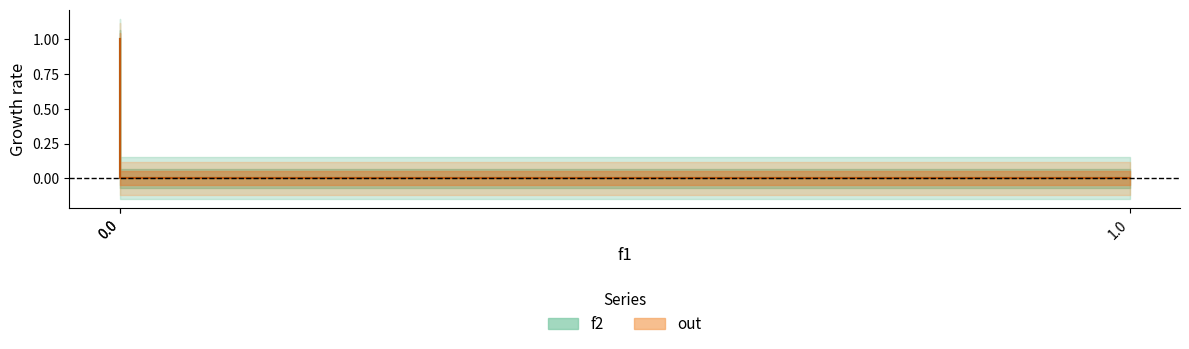

Which series has the widest spread of values?

f2